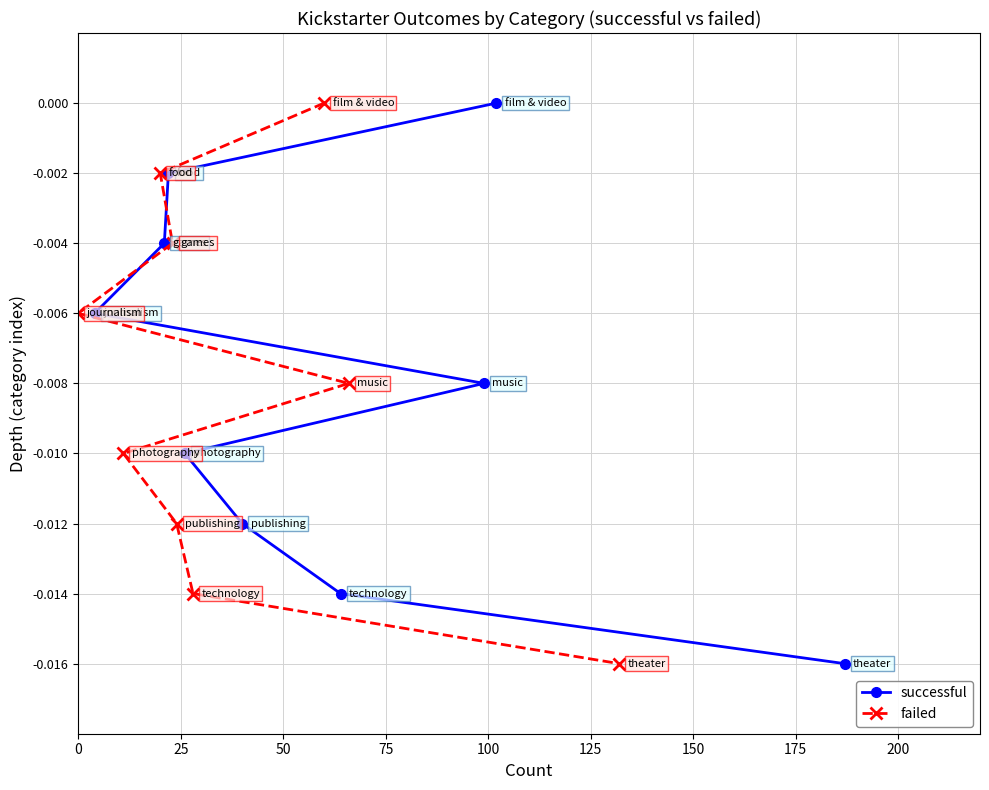

Which series has the largest total across all categories?

successful